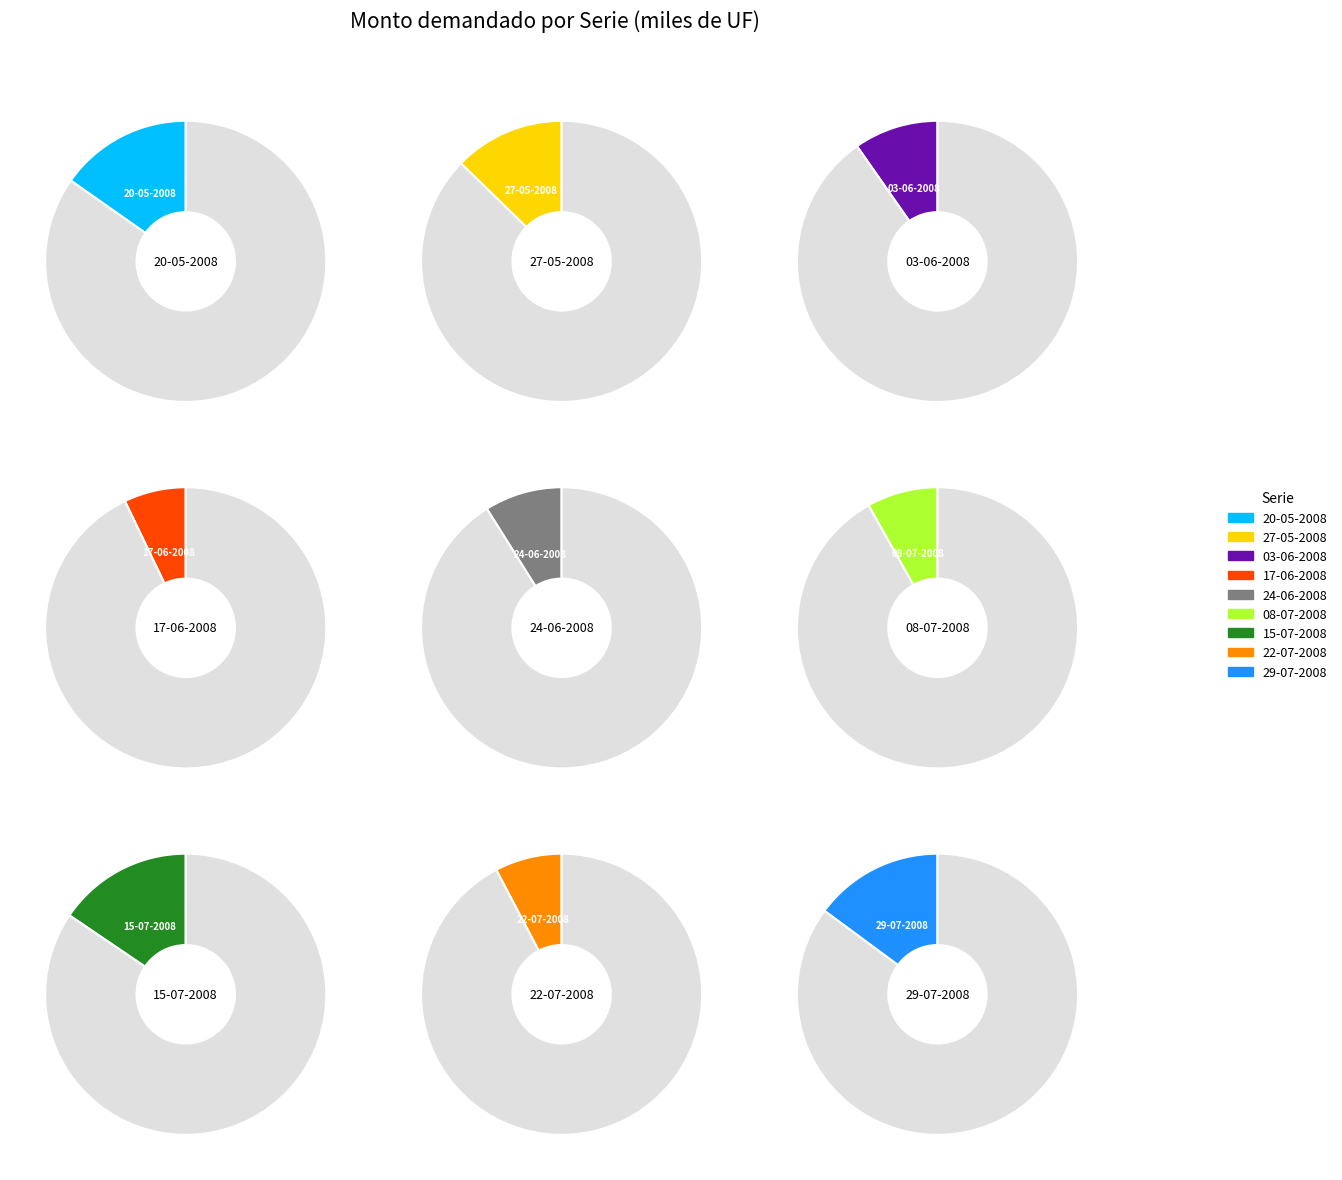

Count the number of slices in the pie.

9